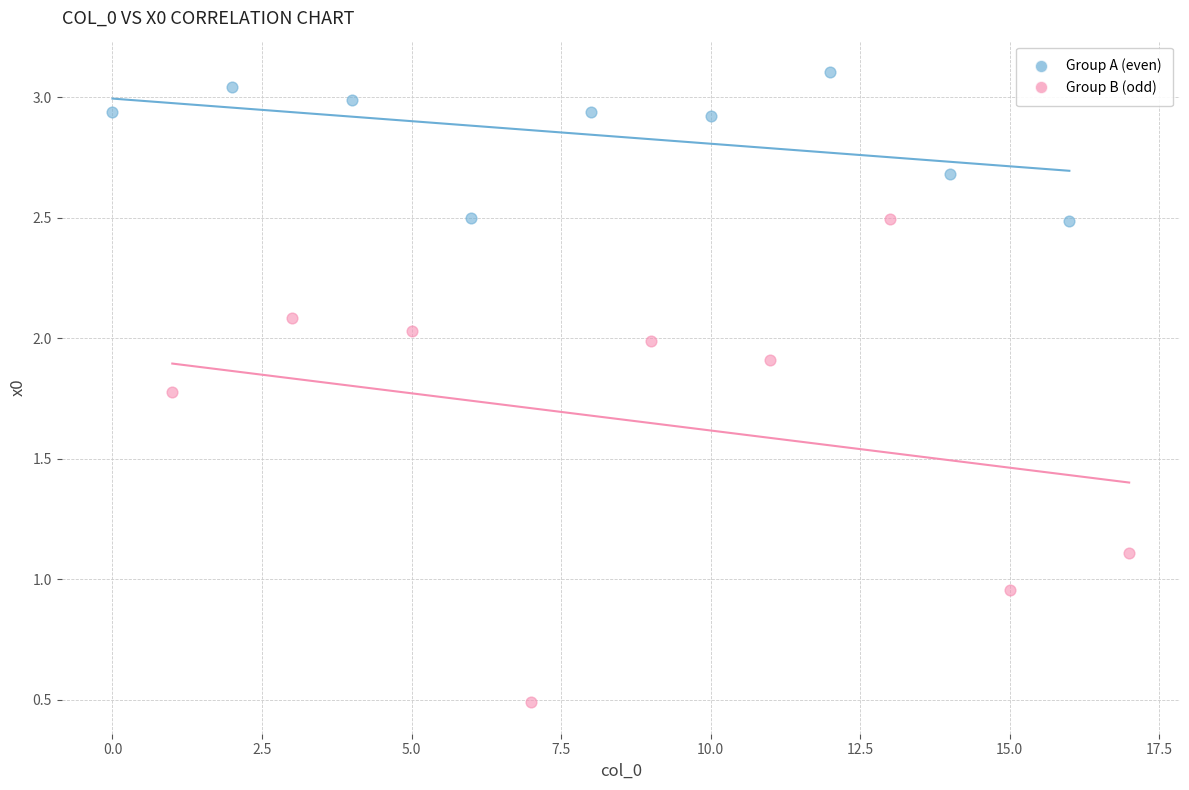

What are all the series names shown in the legend?

Group A (even), Group B (odd)